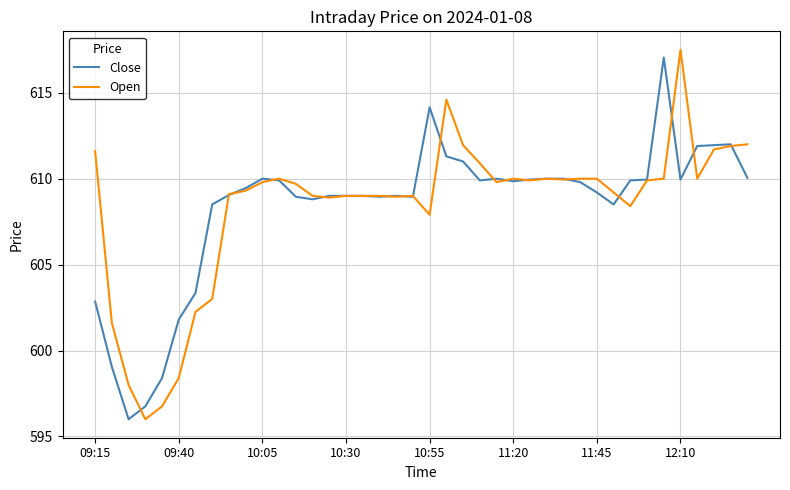

Which series has the widest spread of values?

Open